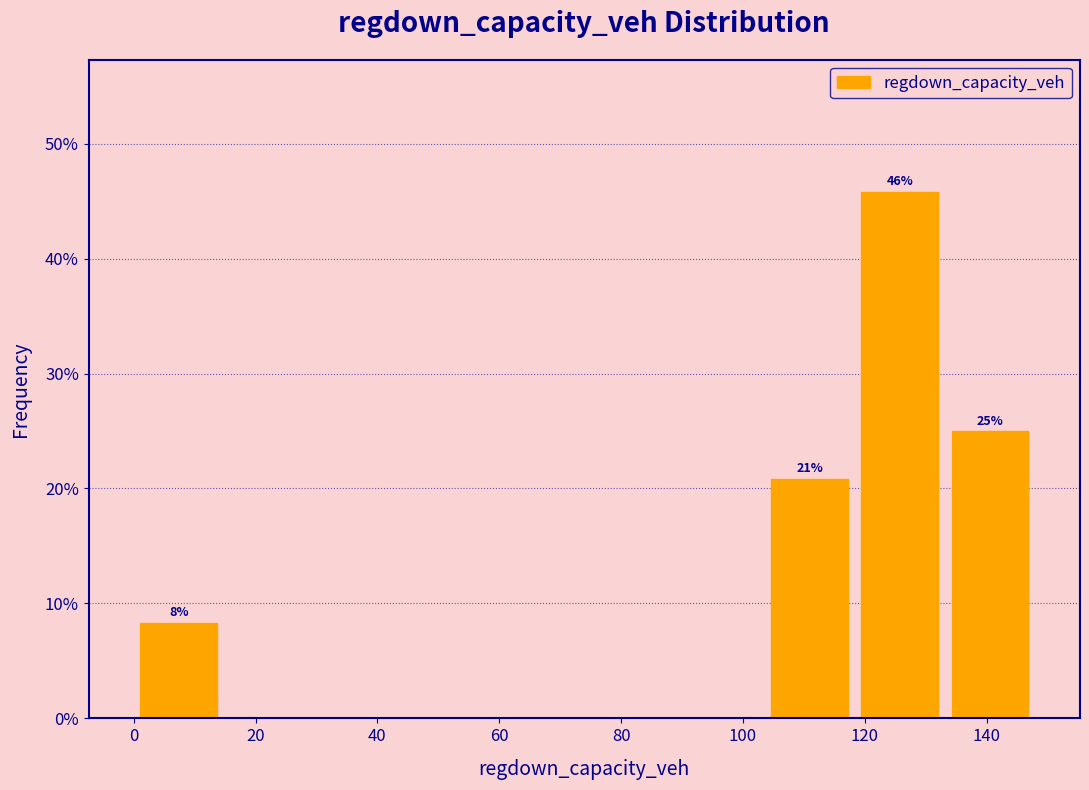

Which range on the x-axis has the tallest bar?

118 to 134